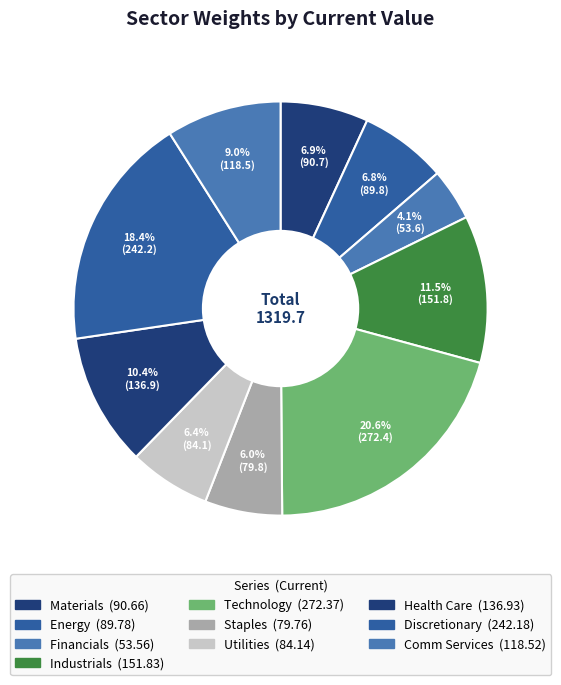

What percentage is the Health Care slice, to the nearest percent?

10%